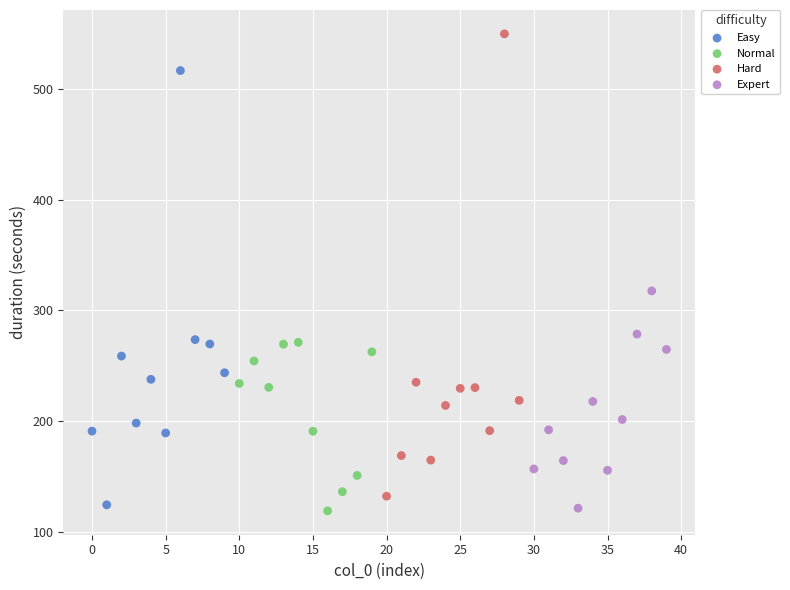

Which series reaches the maximum Y coordinate?

Hard